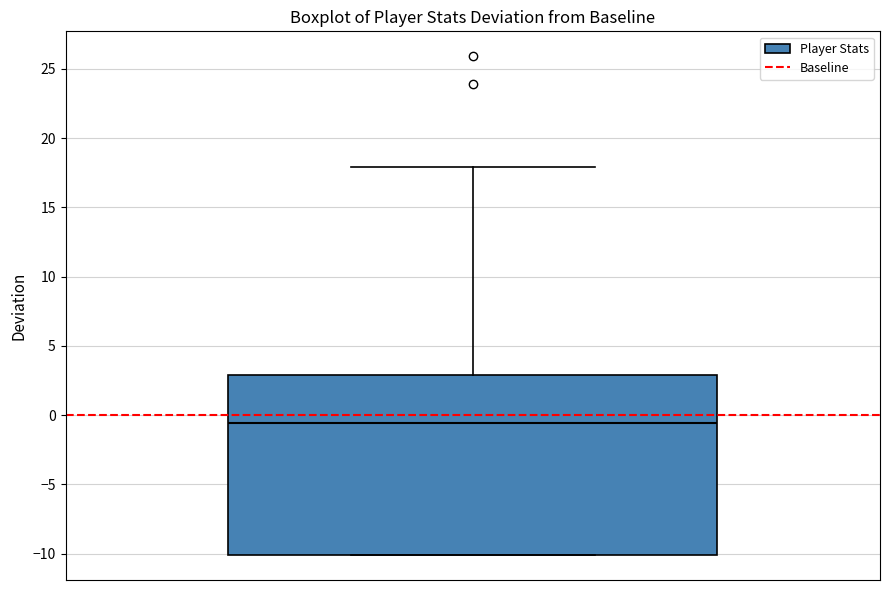

Read this box plot against the y-axis: the position of the median line, the range covered by the box, and the ends of both whiskers. The values are not printed on the chart, so give them approximately, as read against the axis.

median -0.5, box -10.0 to 3.0, whiskers -10.0 to 18.0